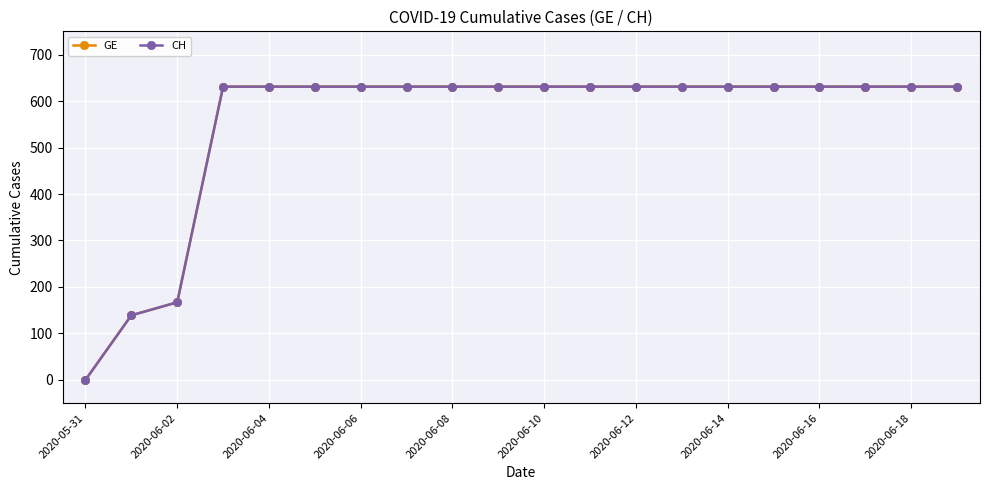

How many lines are shown in the chart?

2